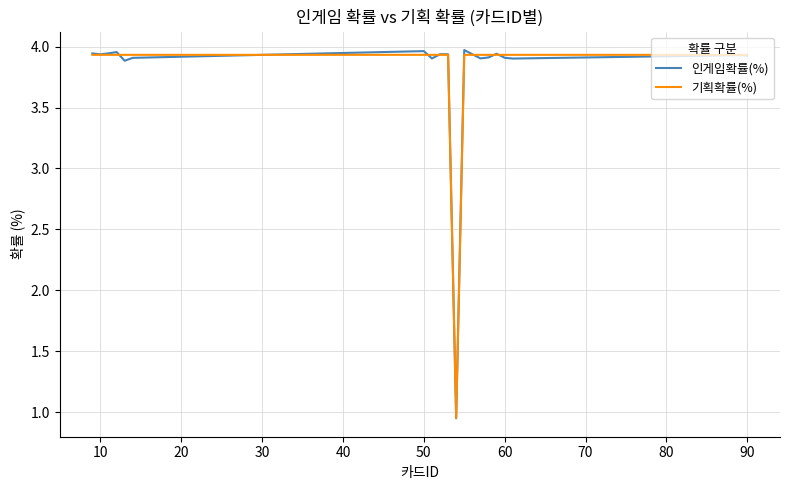

Which series has the largest range (max minus min)?

인게임확률(%)